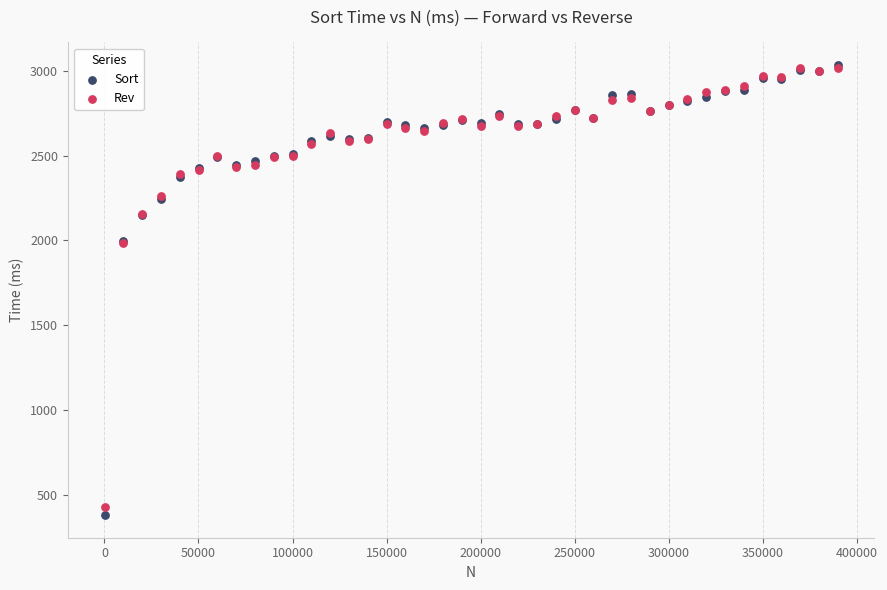

Which series reaches the minimum Y coordinate?

Sort